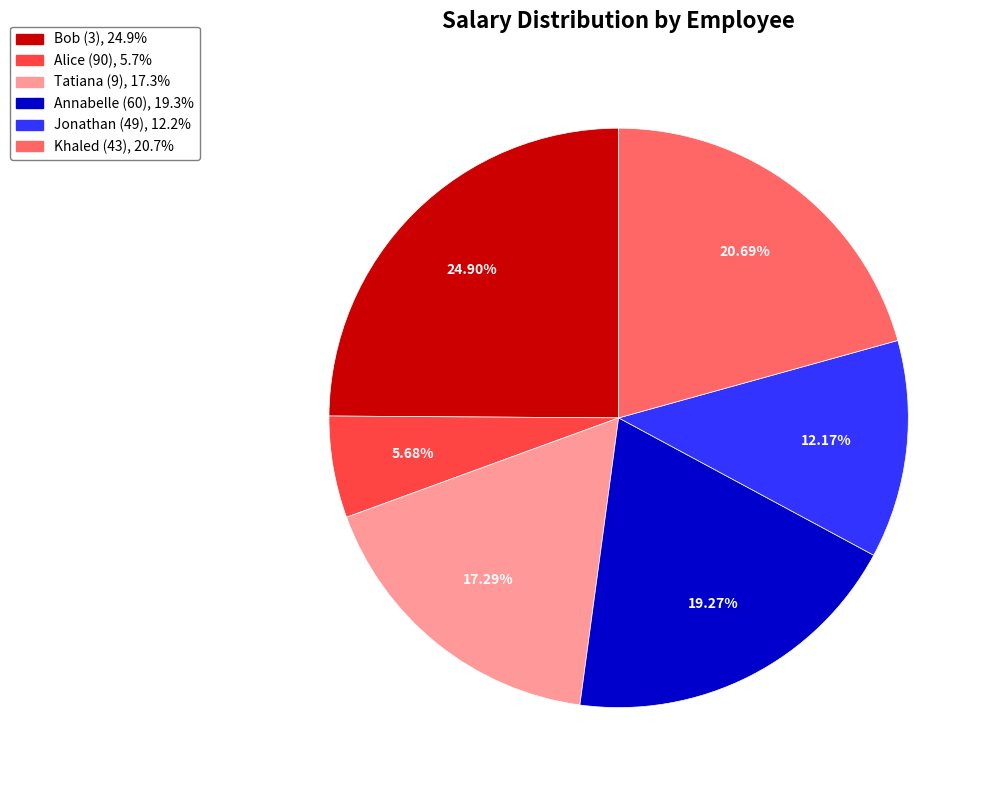

Is the sum of Bob (3) and Jonathan (49) greater than half?

No